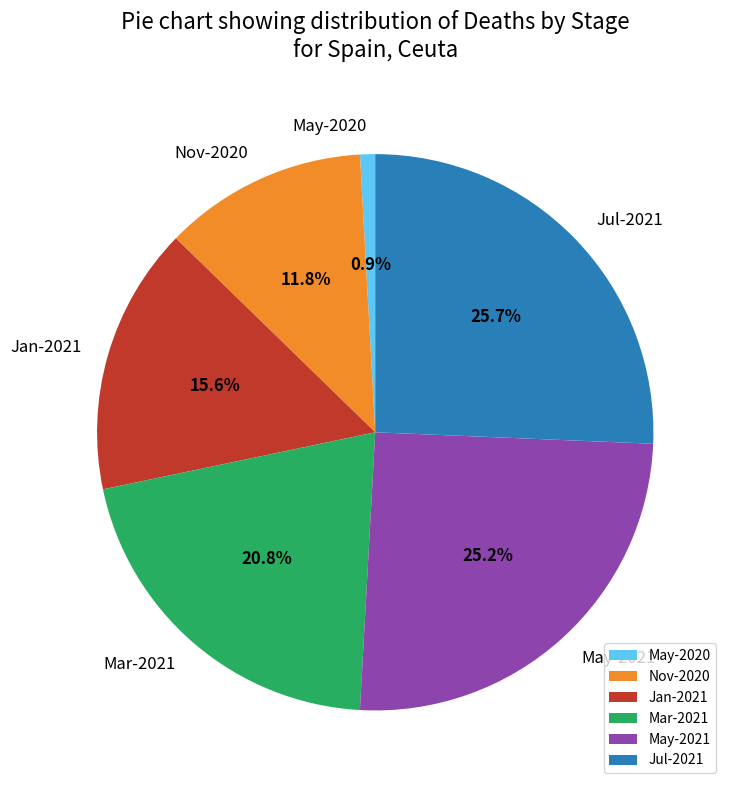

What is the ratio of the value at Nov-2020 to the value at Jul-2021?

0.5